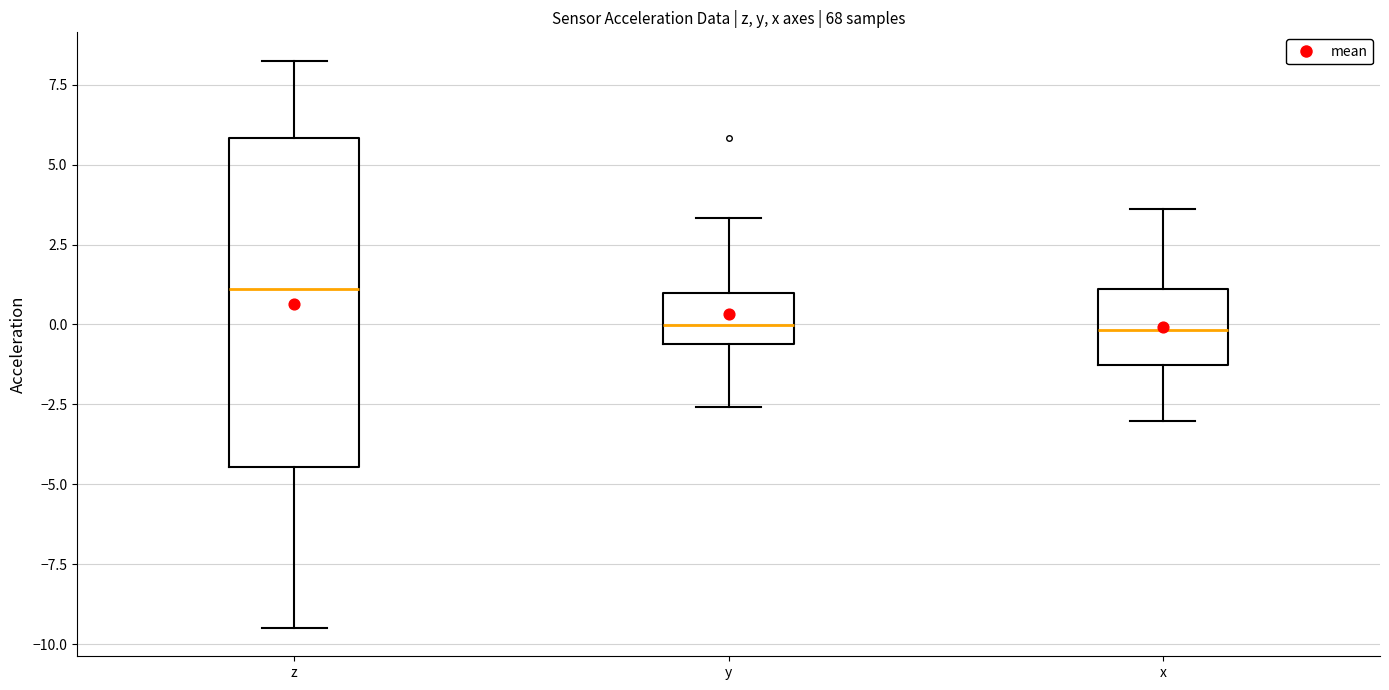

Which box is the tallest, from its lower edge to its upper edge?

z